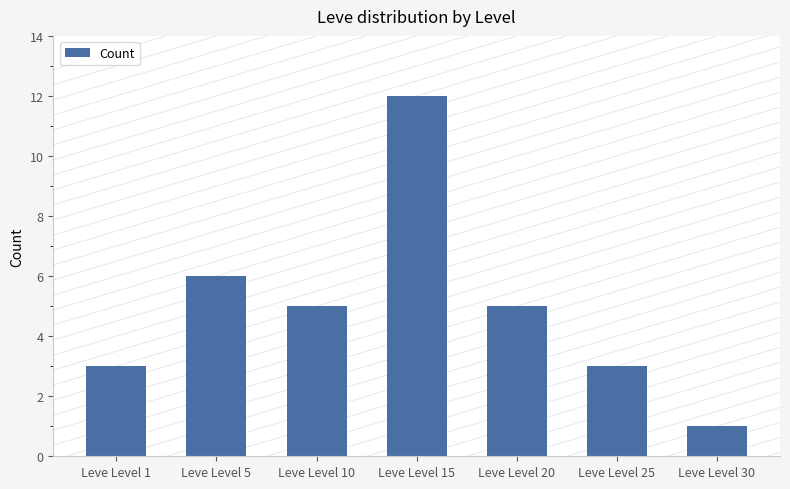

What is the difference between the maximum and second lowest values?

9